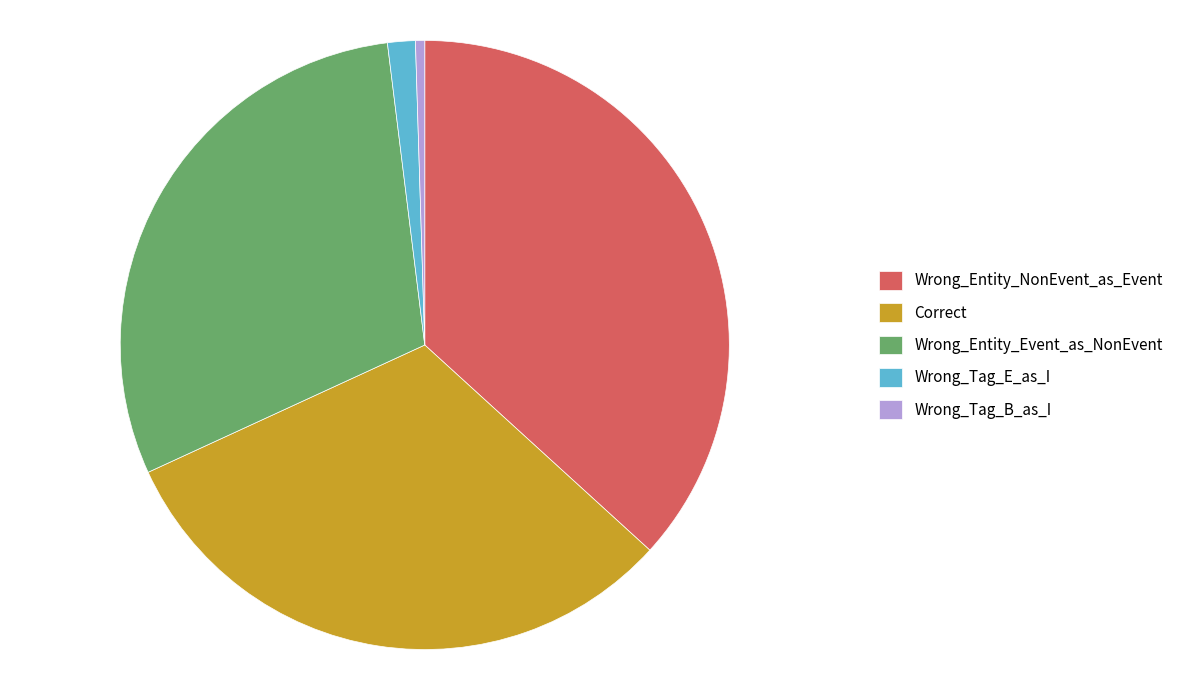

What is the smallest slice in the pie chart?

Wrong_Tag_B_as_I